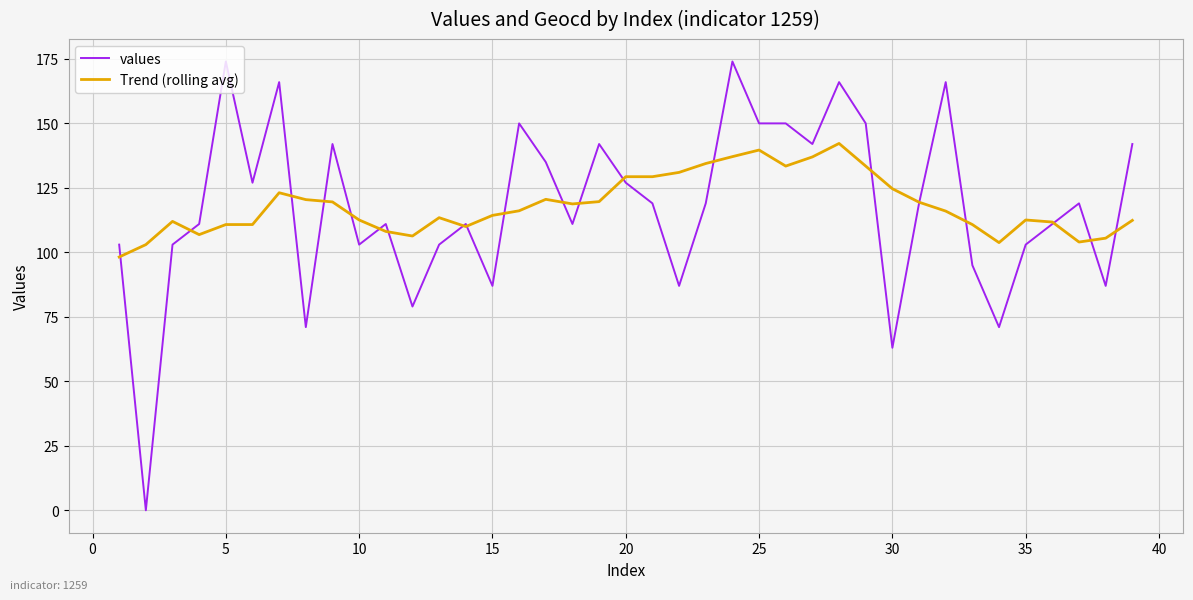

Which series has the widest spread of values?

values